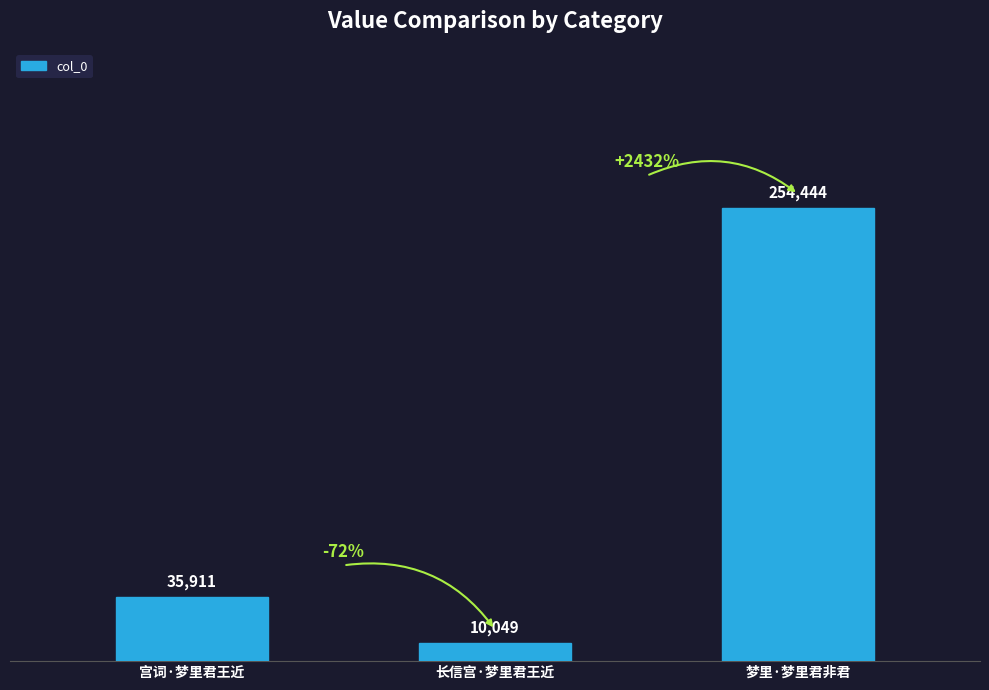

At which category does the chart reach its minimum across all series?

长信宫·梦里君王近